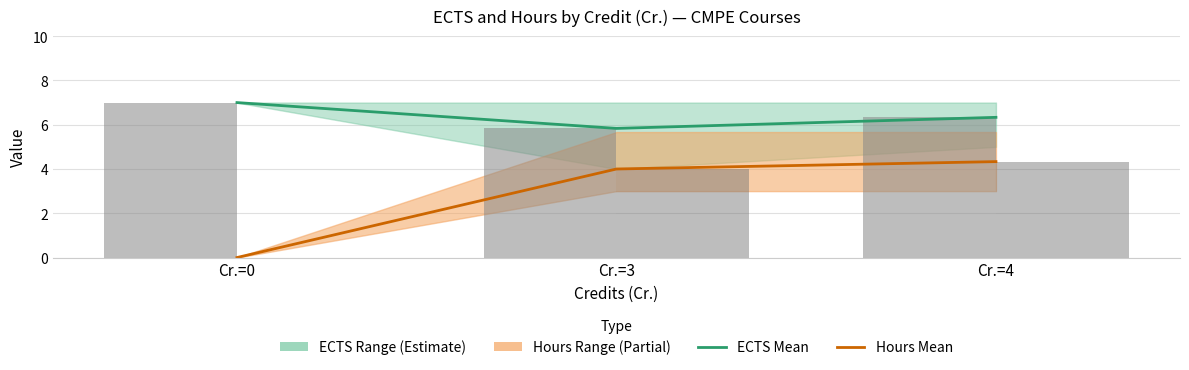

Count the number of data series in this chart.

4